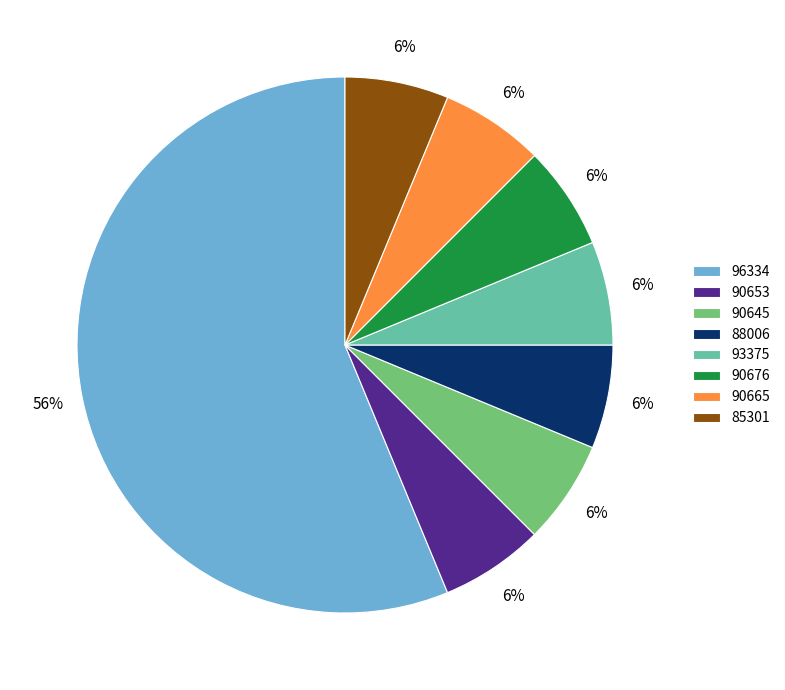

Combined, do 90665 and 90645 account for over 50%?

No